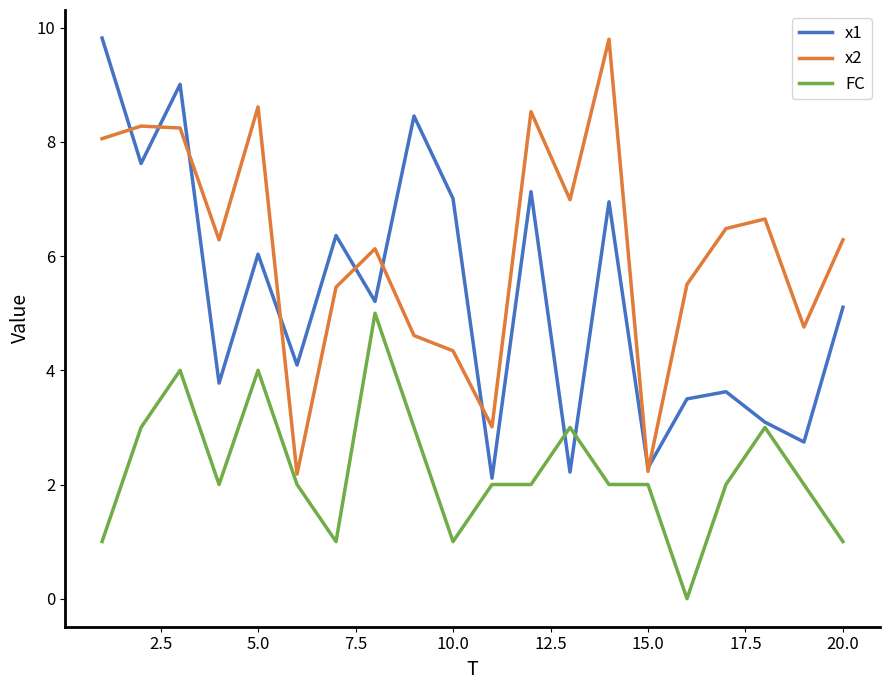

True or false: FC and x2 cross at least once.

False